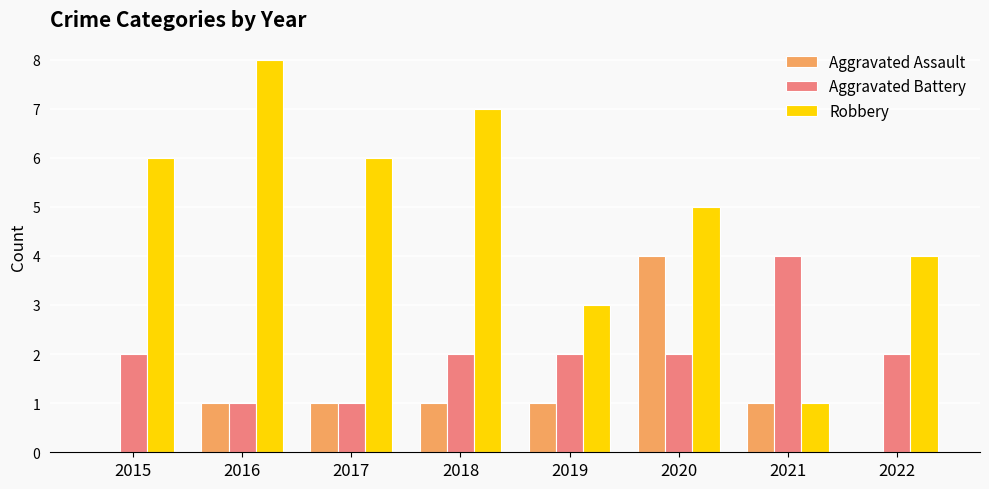

Count the number of data series in this chart.

3